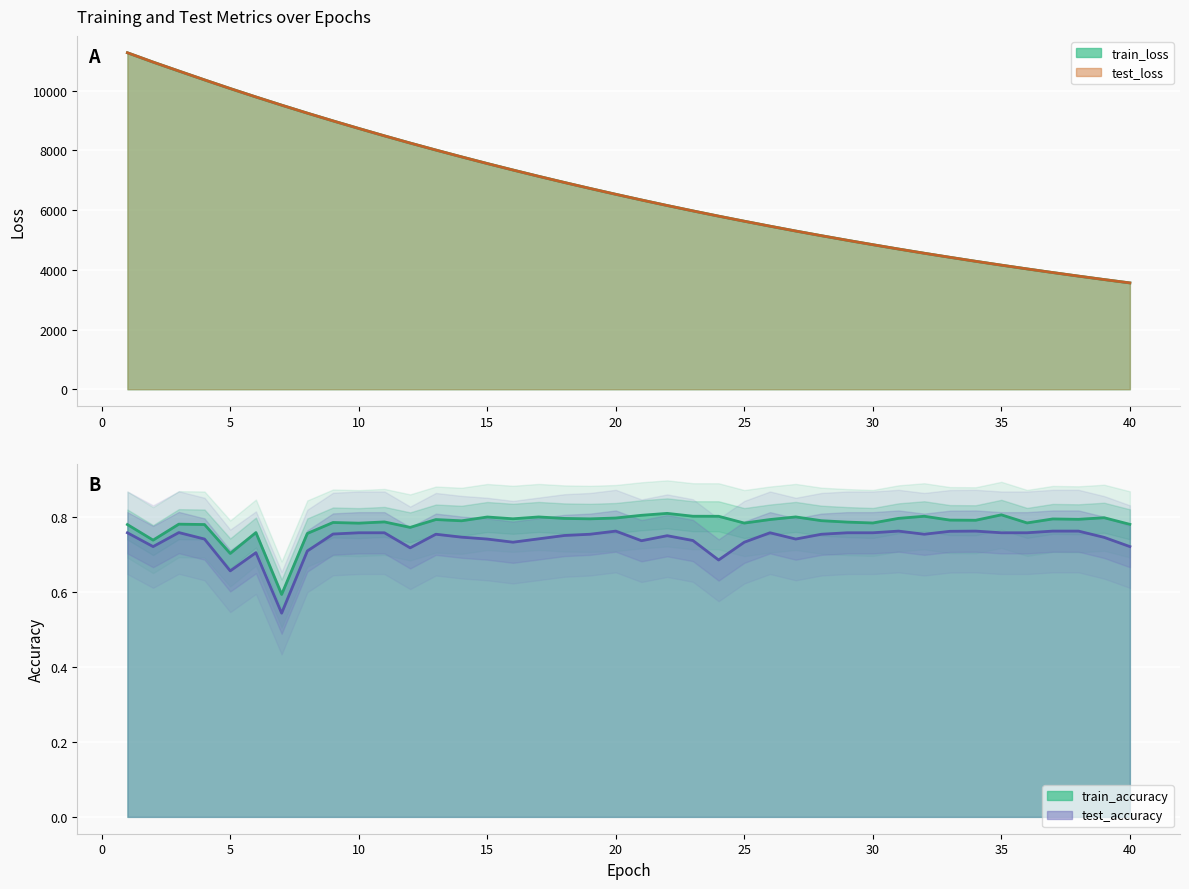

True or false: train_accuracy and test_accuracy intersect in this chart.

False